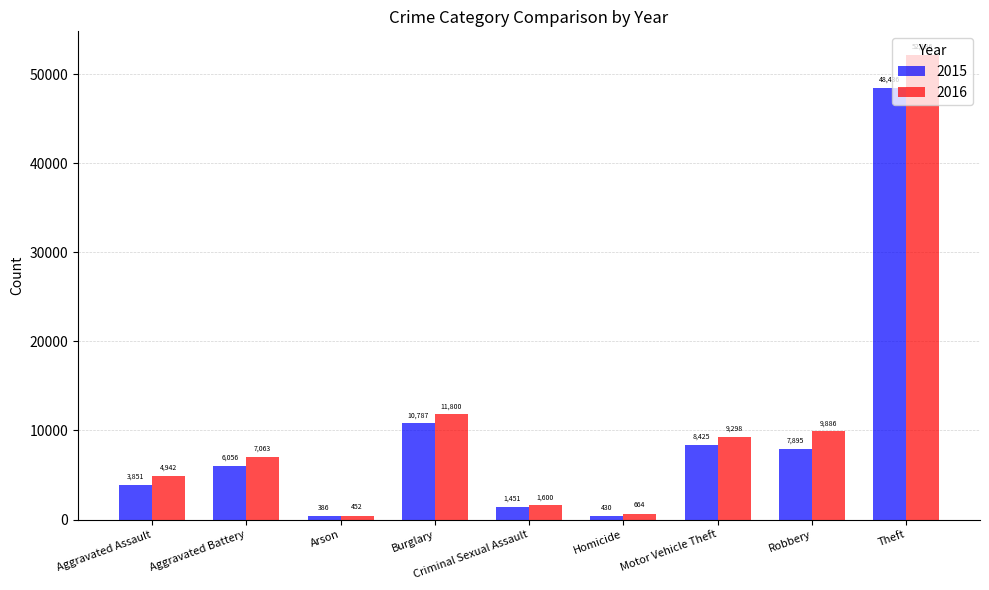

Reading right to left, transcribe all the data shown in this chart.

2015: Theft=48436	Robbery=7895	Motor Vehicle Theft=8425	Homicide=430	Criminal Sexual Assault=1451	Burglary=10787	Arson=386	Aggravated Battery=6056	Aggravated Assault=3851
2016: Theft=52186	Robbery=9886	Motor Vehicle Theft=9298	Homicide=664	Criminal Sexual Assault=1600	Burglary=11800	Arson=452	Aggravated Battery=7063	Aggravated Assault=4942